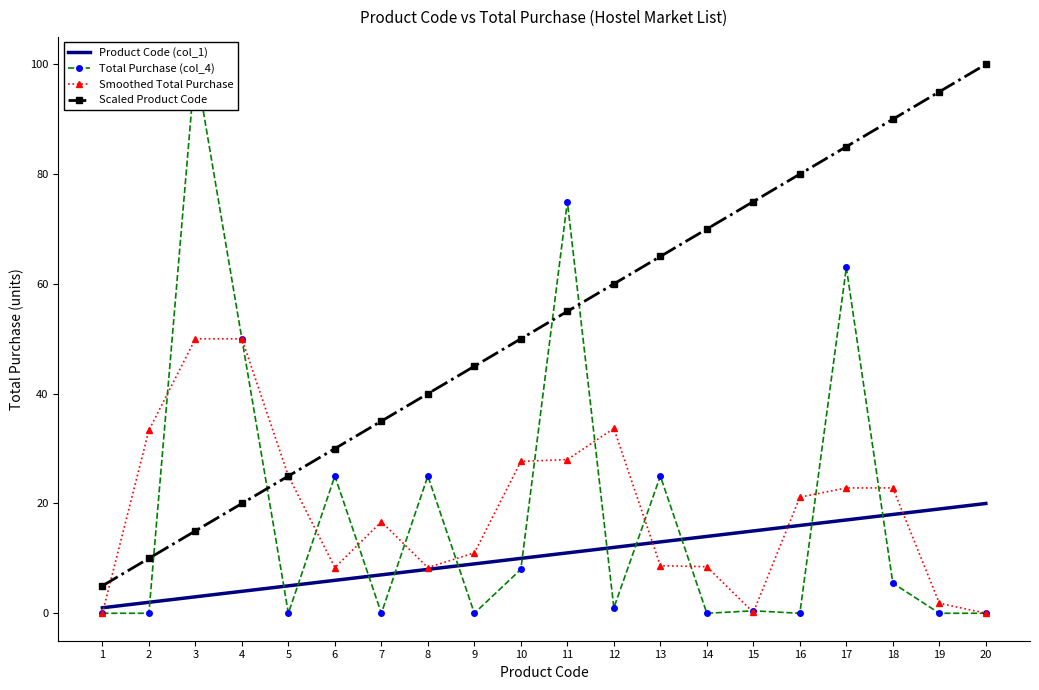

What is the sum of the Scaled Product Code values at 14 and 15?

145.0